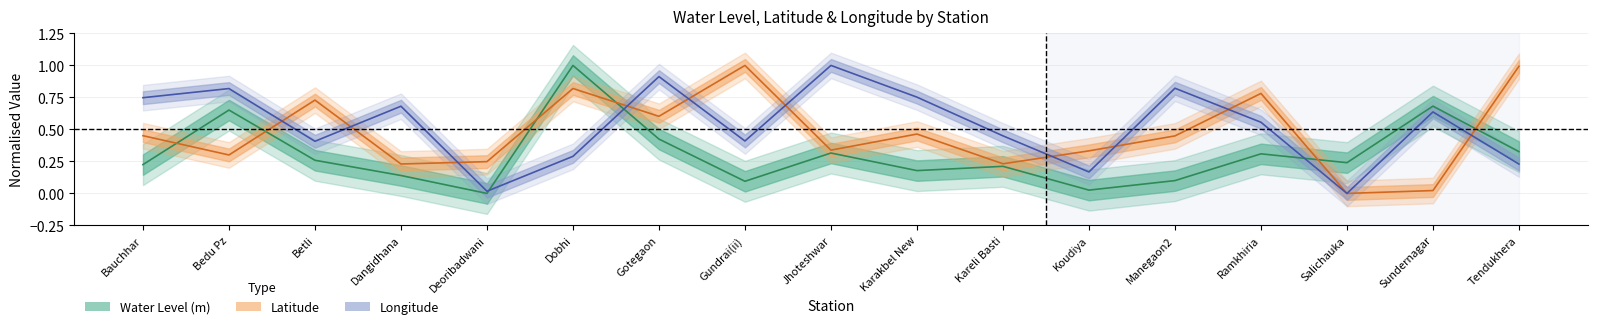

What is the total value across all series at Betli?

1.4